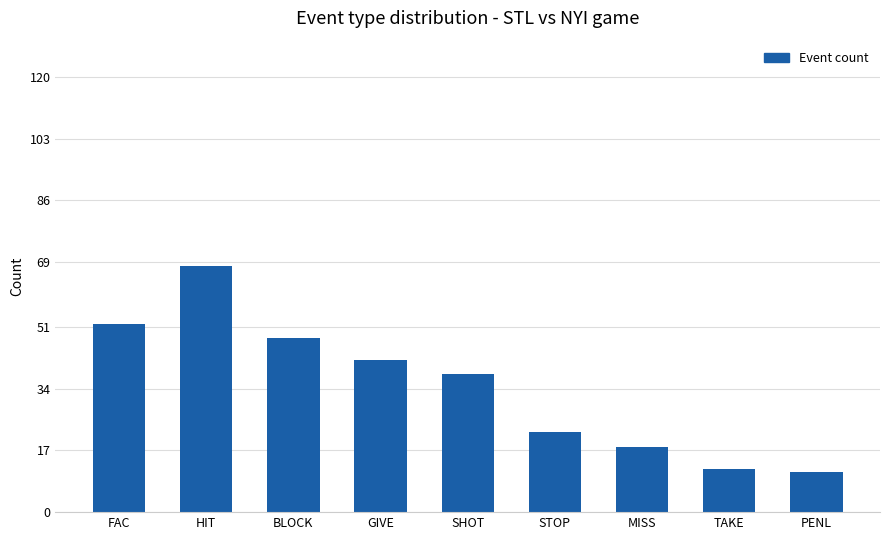

Which has a higher value, SHOT or MISS?

SHOT